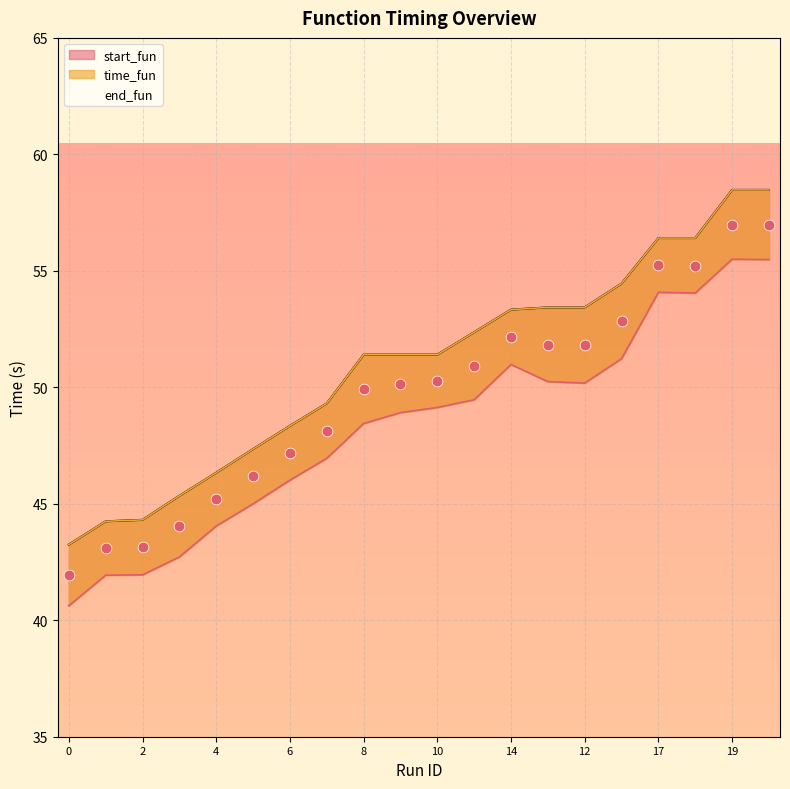

Which series contains the lowest Y value?

start_fun